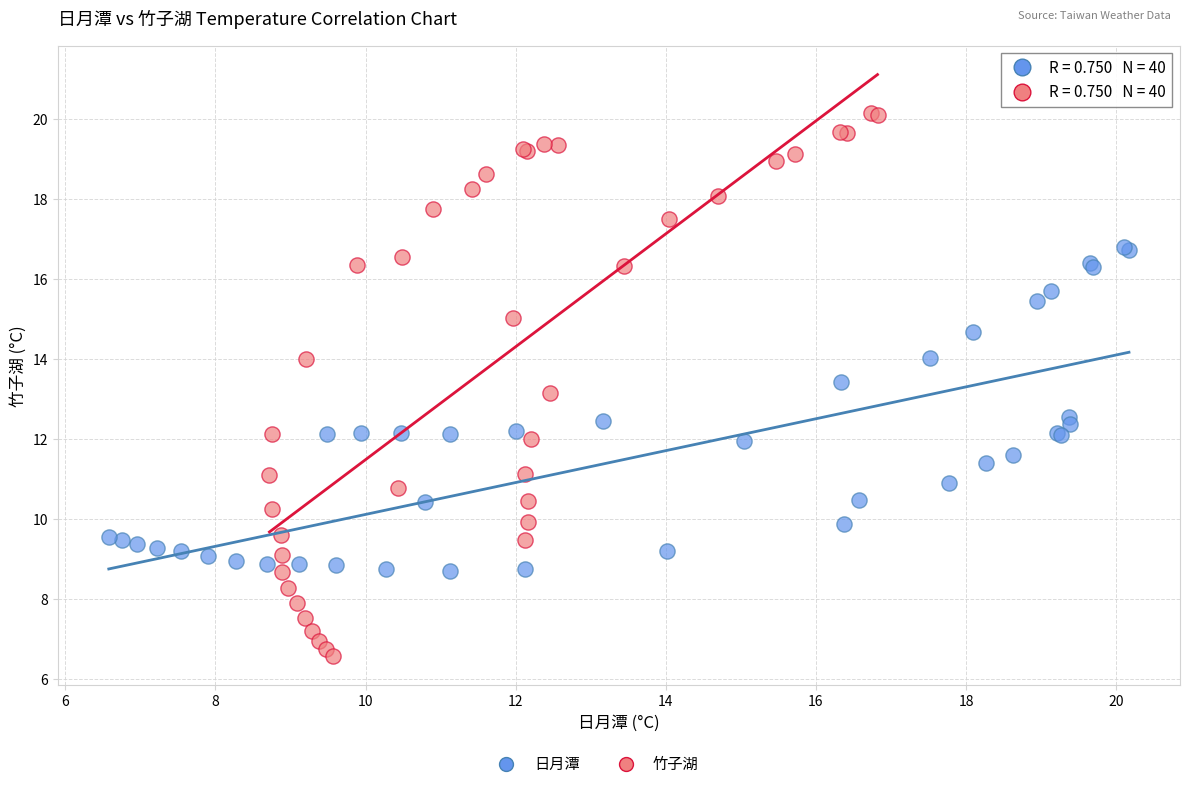

Which series contains the lowest Y value?

竹子湖